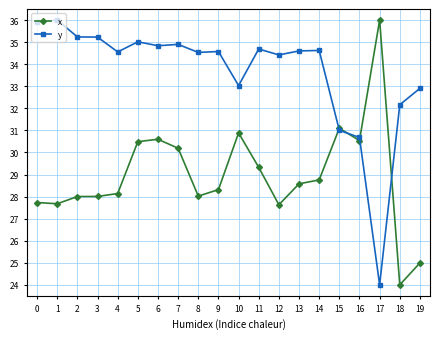

What is the greatest value displayed?

36.0